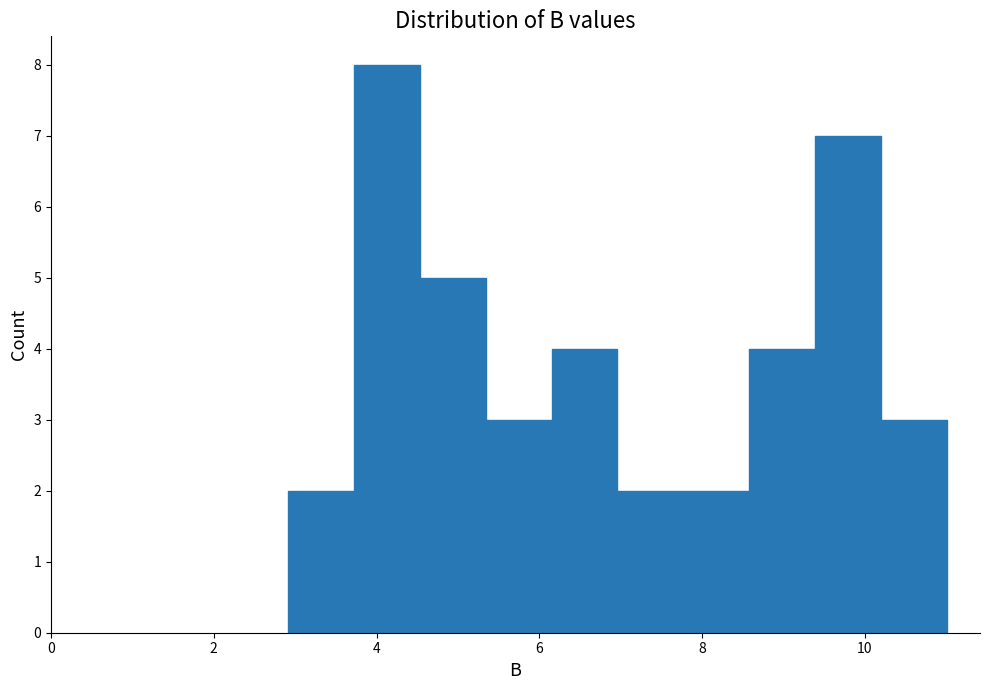

Over which range of the x-axis is the bar tallest?

3.8 to 4.6